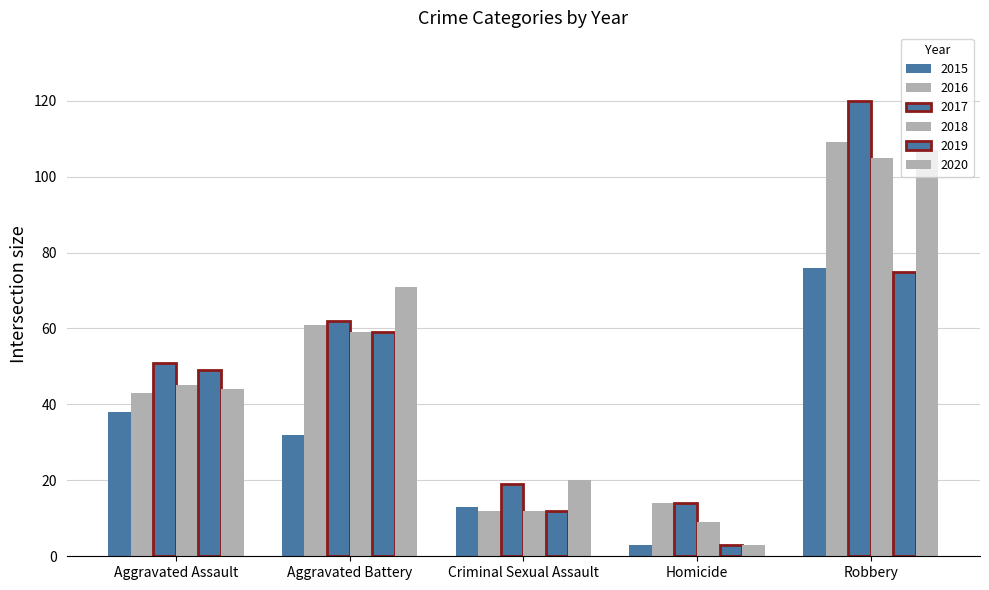

Reading left to right, extract all data points from this chart.

2015: Aggravated Assault=38	Aggravated Battery=32	Criminal Sexual Assault=13	Homicide=3	Robbery=76
2016: Aggravated Assault=43	Aggravated Battery=61	Criminal Sexual Assault=12	Homicide=14	Robbery=109
2017: Aggravated Assault=51	Aggravated Battery=62	Criminal Sexual Assault=19	Homicide=14	Robbery=120
2018: Aggravated Assault=45	Aggravated Battery=59	Criminal Sexual Assault=12	Homicide=9	Robbery=105
2019: Aggravated Assault=49	Aggravated Battery=59	Criminal Sexual Assault=12	Homicide=3	Robbery=75
2020: Aggravated Assault=44	Aggravated Battery=71	Criminal Sexual Assault=20	Homicide=3	Robbery=107